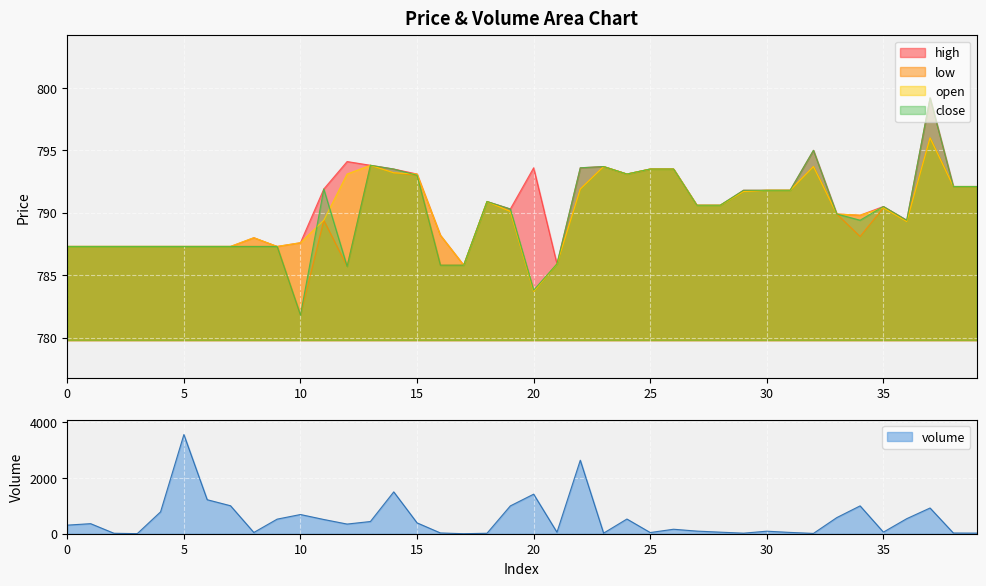

At how many categories does at least one series exceed 793?

12